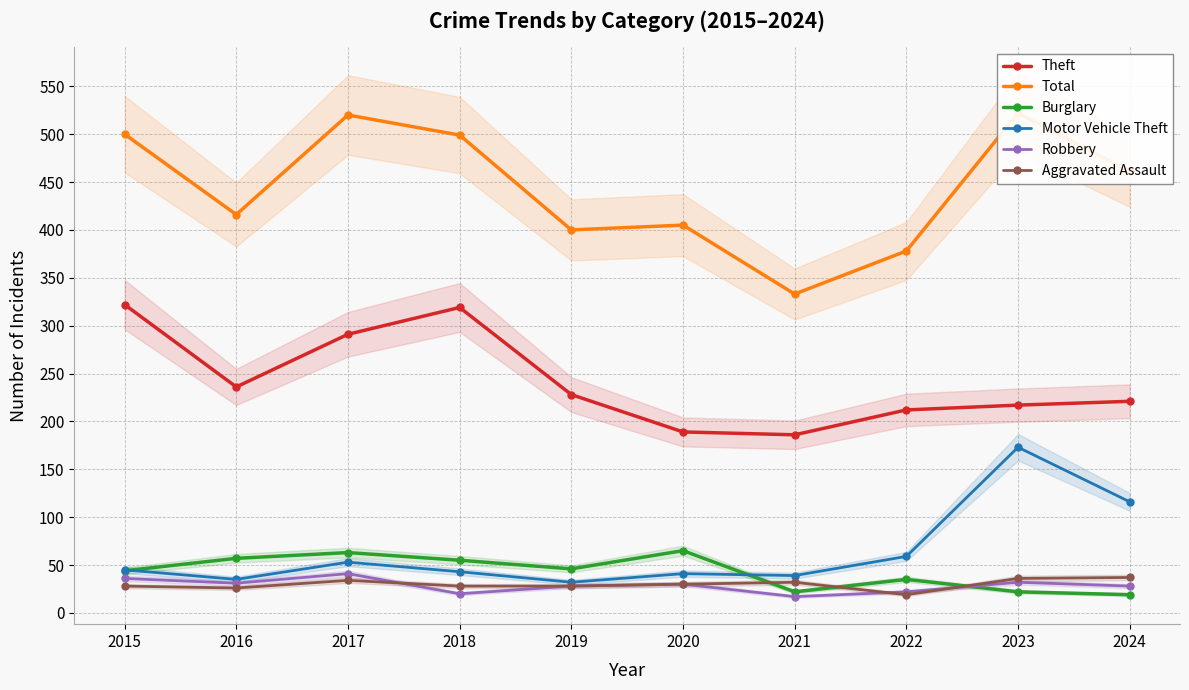

List the labels in order of Motor Vehicle Theft value, largest first.

2023, 2024, 2022, 2017, 2015, 2018, 2020, 2021, 2016, 2019